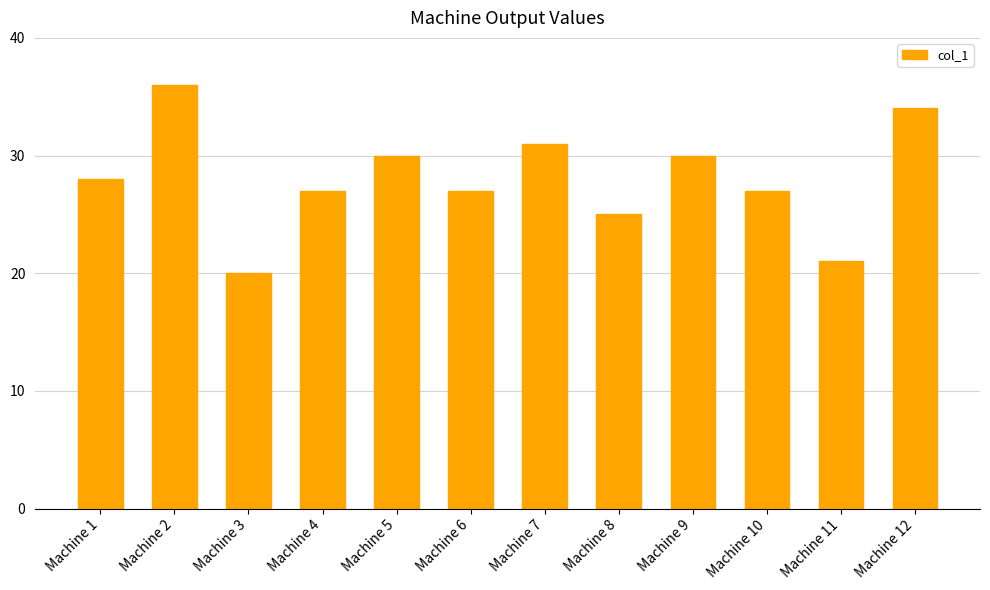

What is the difference between the maximum and minimum values?

16